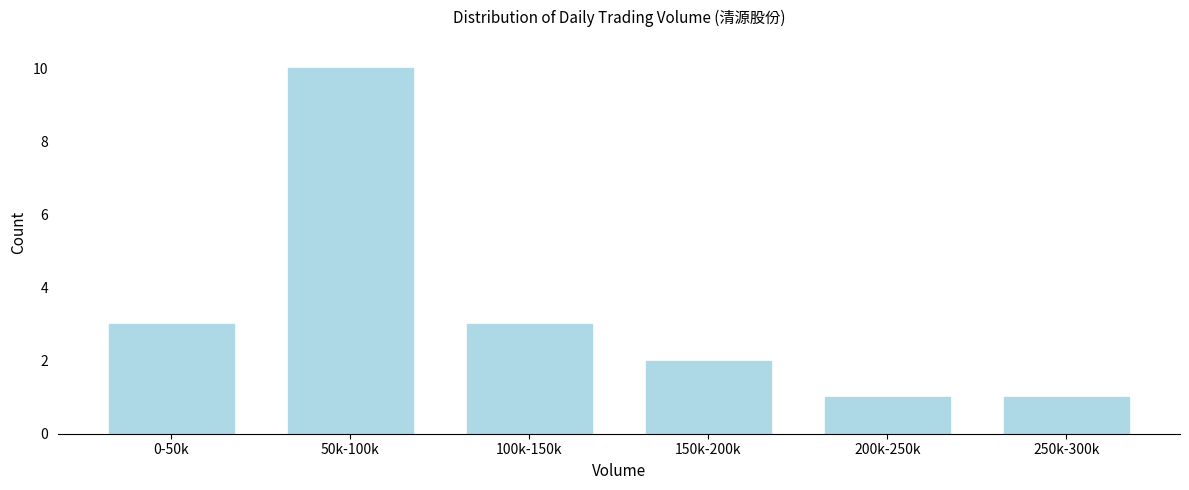

Reading left to right, what are all the values shown in this chart?

3	10	3	2	1	1